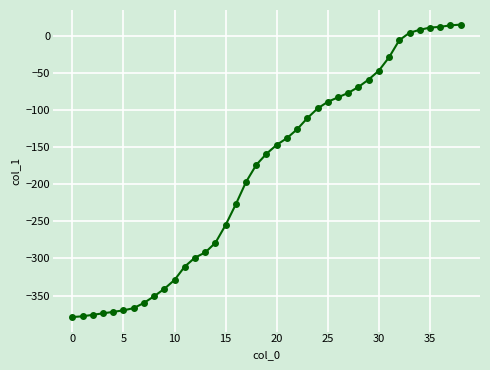

What is the difference between the second highest and second lowest values?

392